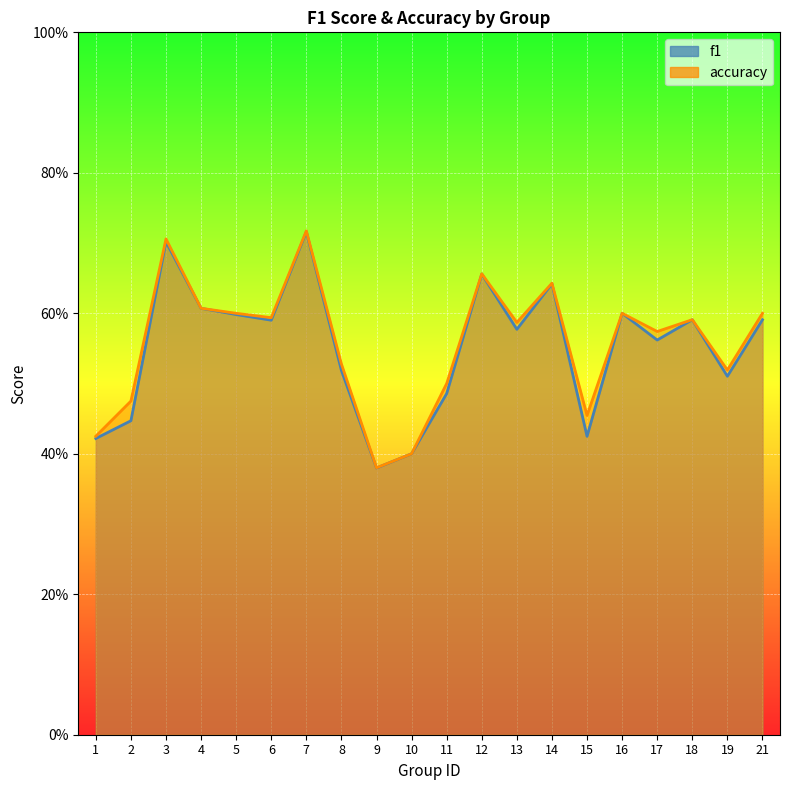

Rank the categories by accuracy value from lowest to highest.

9, 10, 1, 15, 2, 11, 19, 8, 17, 13, 18, 6, 5, 16, 21, 4, 14, 12, 3, 7